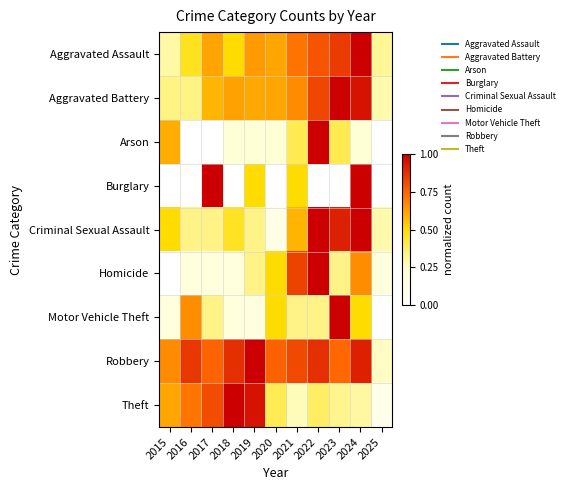

Between 2023 and 2024, which series saw the biggest shift?

Burglary